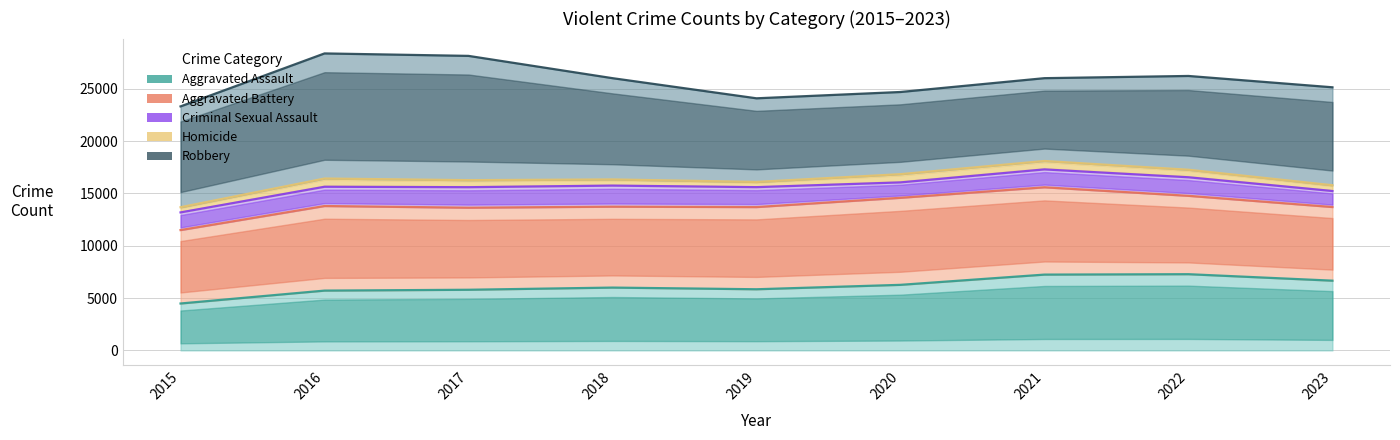

What is the difference between the maximum and second lowest values in the Aggravated Assault series?

1569